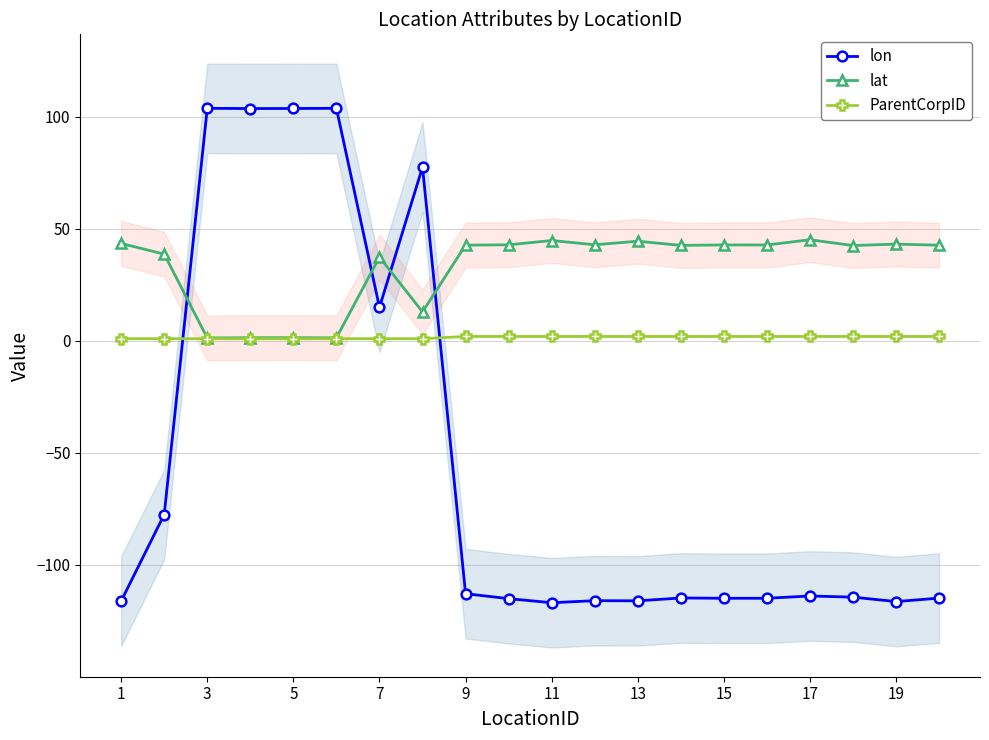

Count the number of categories in the chart.

20